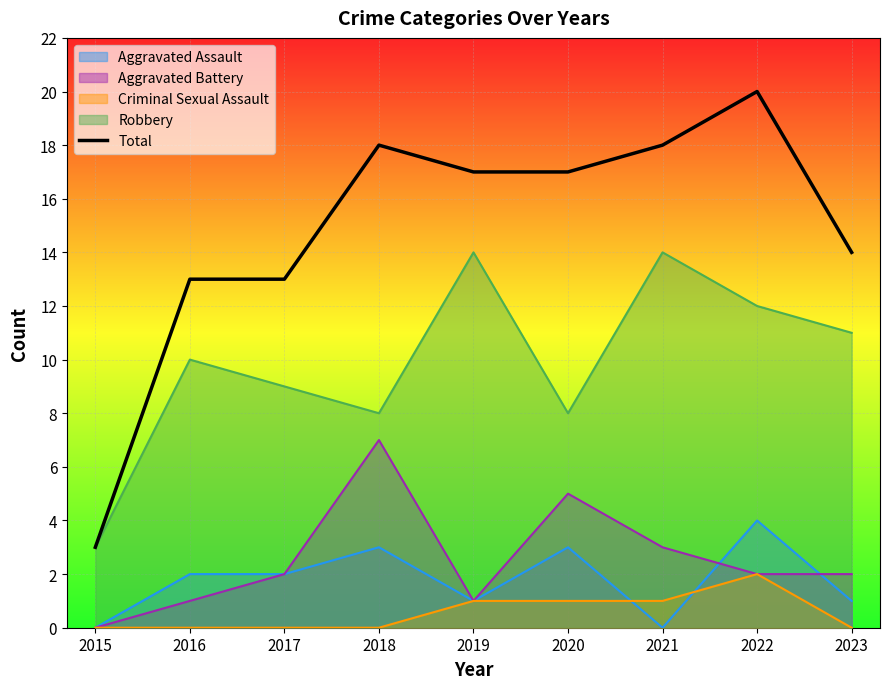

What value does the Robbery series have at 2019?

14